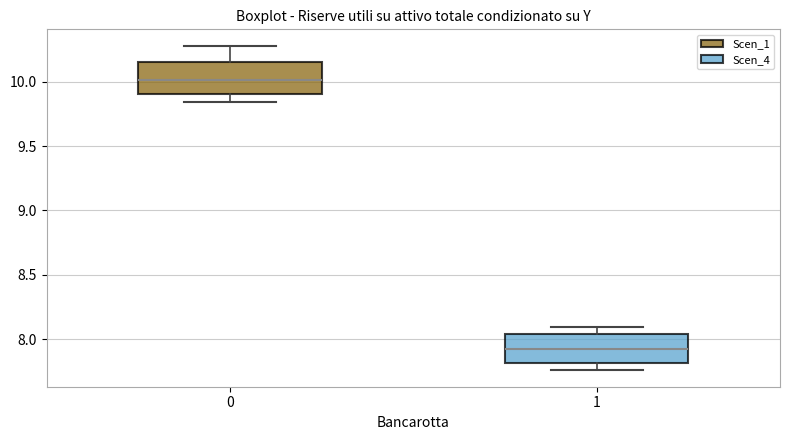

Reading left to right, read every box against the y-axis: the position of its median line, the range the box covers, and the ends of its whiskers. The values are not printed on the chart, so give them approximately, as read against the axis.

0: median 10.00, box 9.90 to 10.15, whiskers 9.85 to 10.30
1: median 7.95, box 7.80 to 8.05, whiskers 7.75 to 8.10